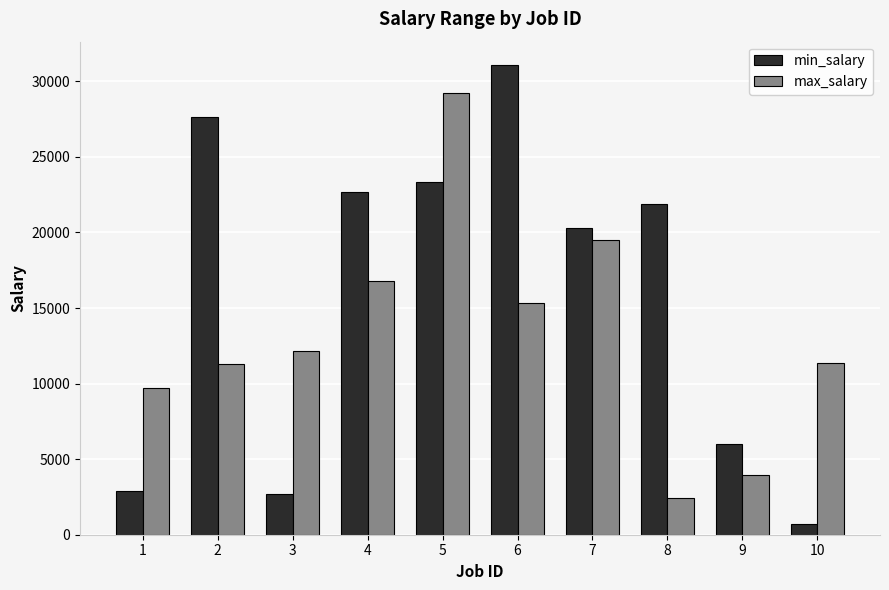

List the series in order of their peak value, lowest first.

max_salary, min_salary